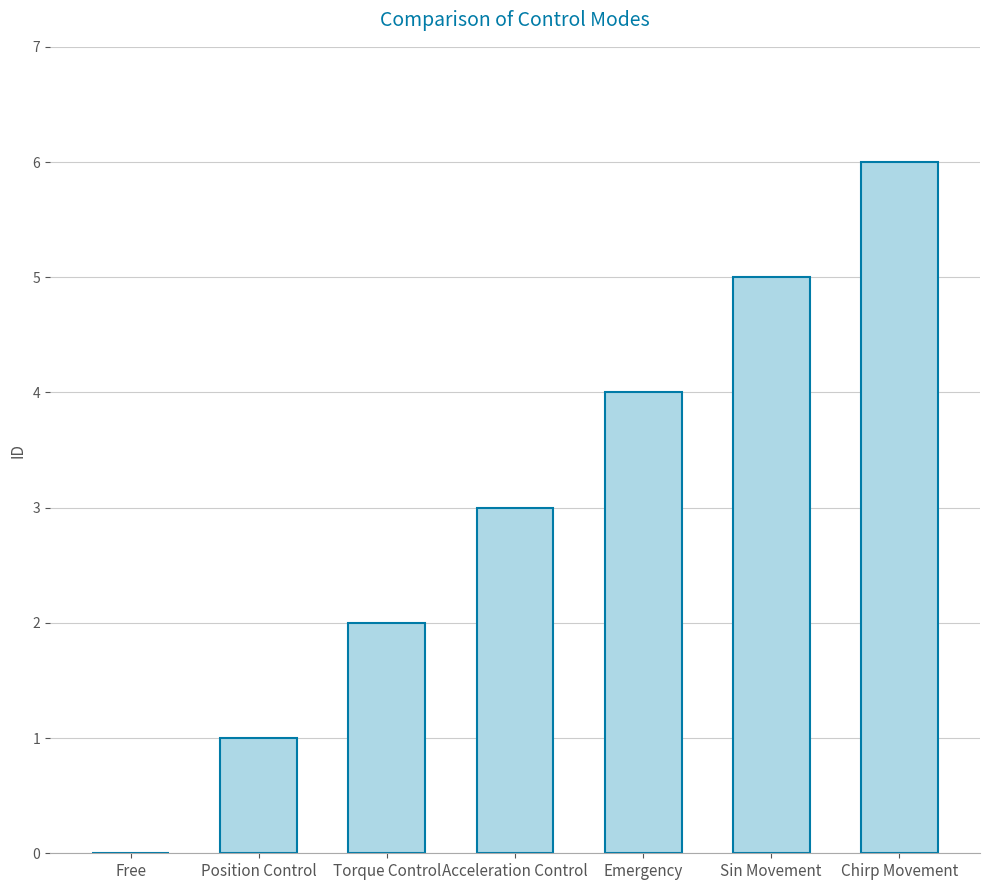

What is the sum of the values at Position Control and Emergency?

5